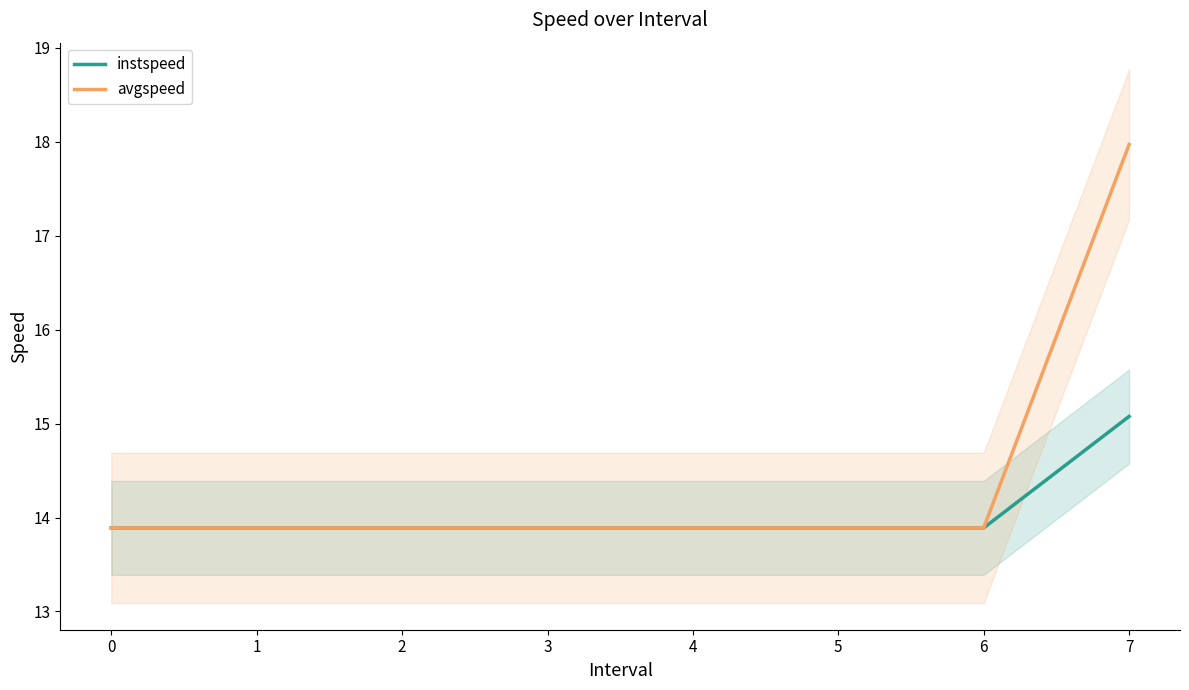

The value of instspeed at 1 is 6.8. True or false?

False